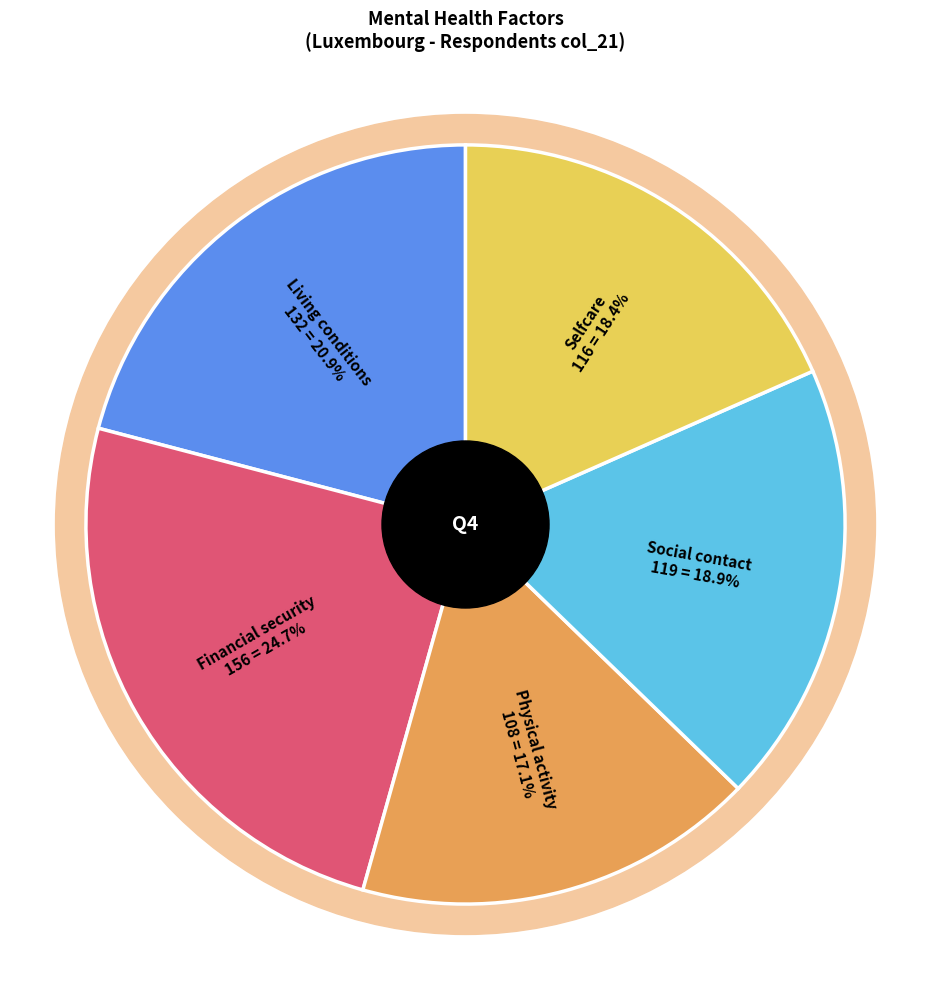

Approximately how many times larger is the value at Social contact compared to Selfcare?

1.0